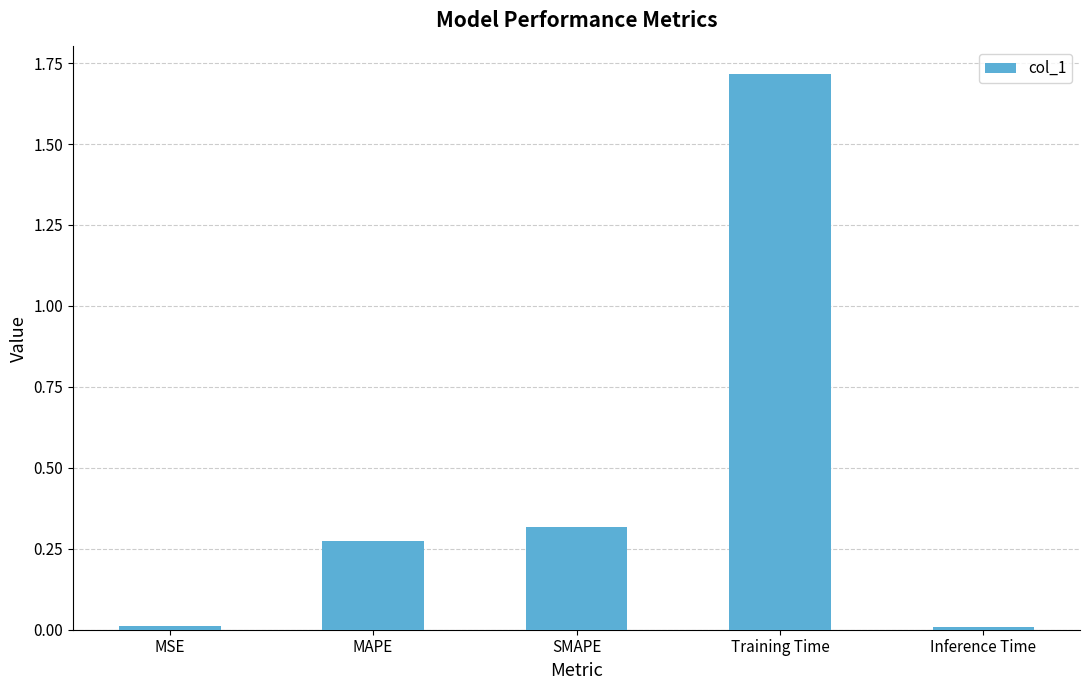

What is the sum of all values?

2.3